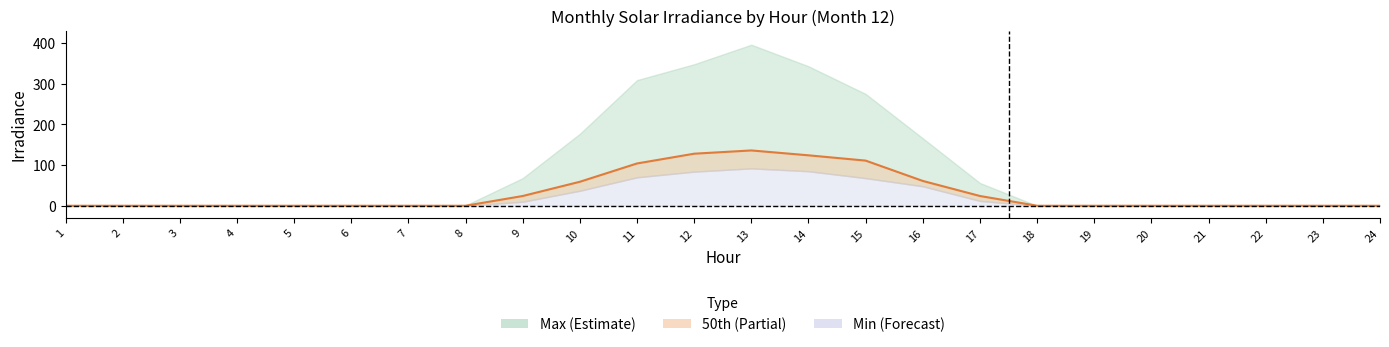

True or false: there are more than 1 points higher than both neighbors.

False